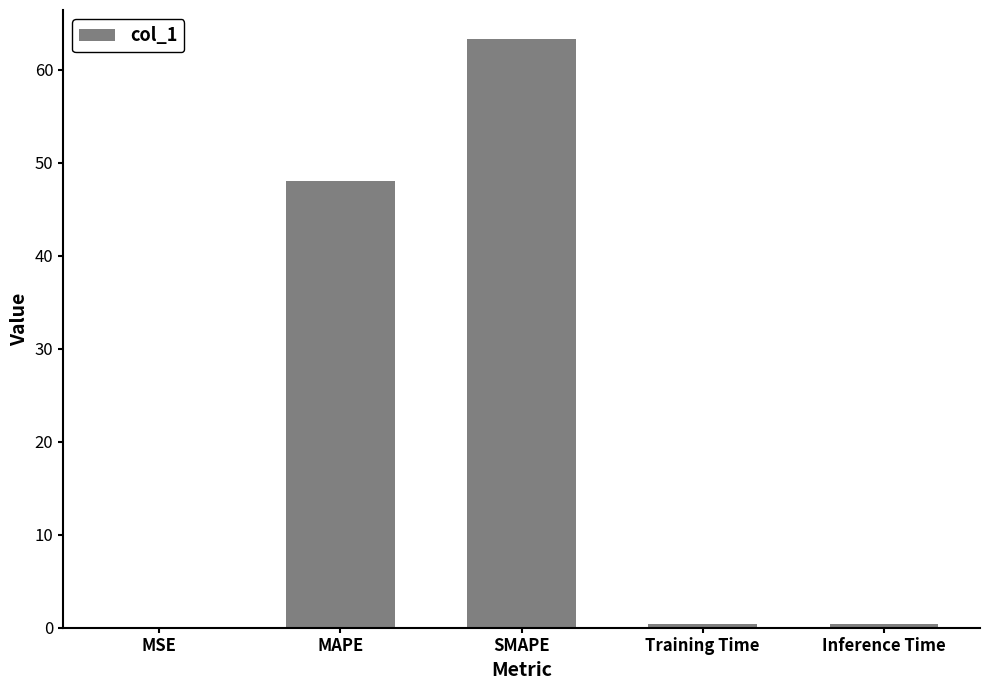

What is the change in value from MAPE to SMAPE?

+15.2